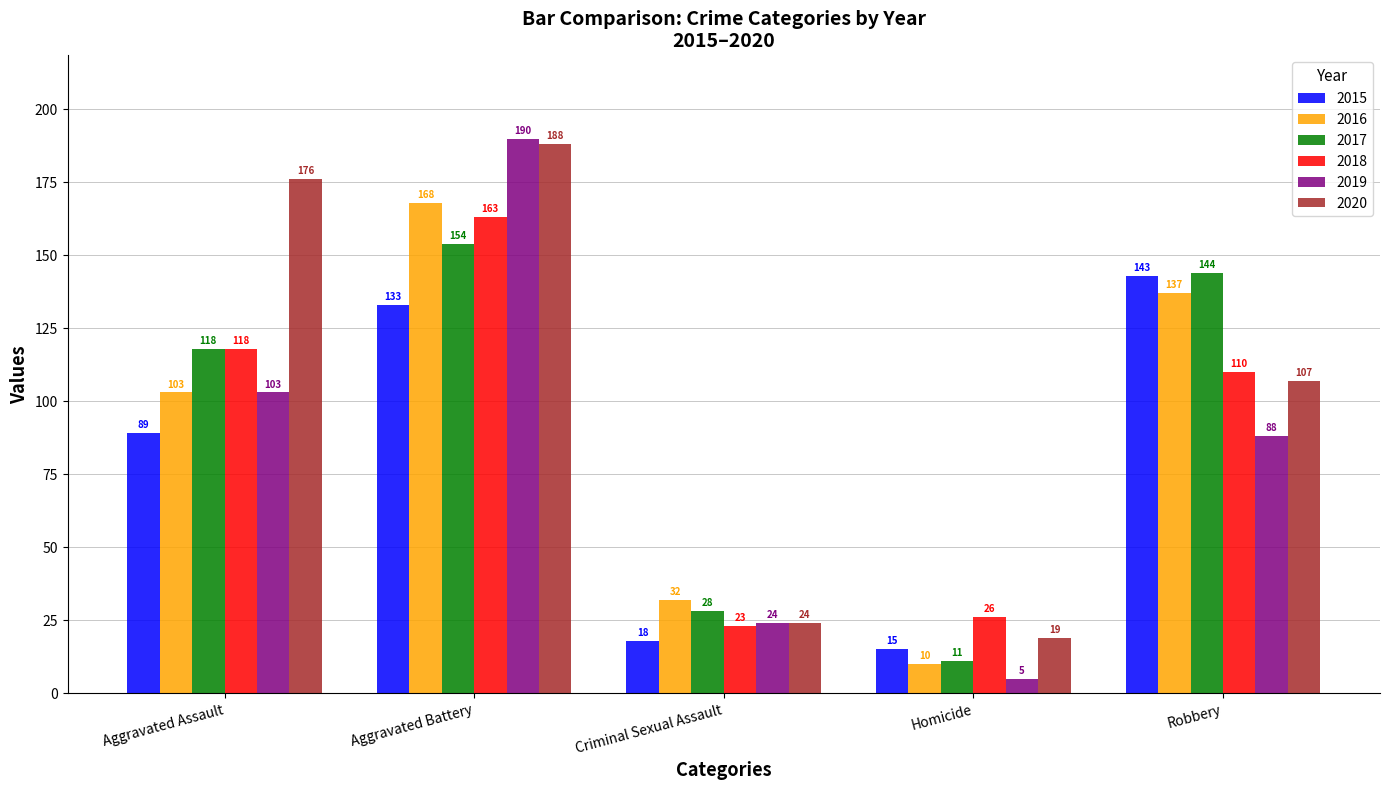

At which category is the sum across all series the highest?

Aggravated Battery